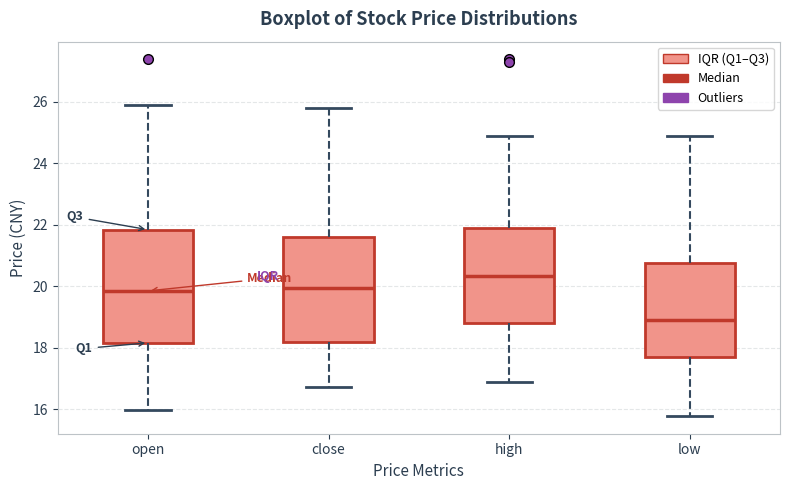

Reading left to right, read every box against the y-axis: the position of its median line, the range the box covers, and the ends of its whiskers. The values are not printed on the chart, so give them approximately, as read against the axis.

open: median 19.8, box 18.2 to 21.8, whiskers 16.0 to 25.8
close: median 20.0, box 18.2 to 21.6, whiskers 16.8 to 25.8
high: median 20.4, box 18.8 to 21.8, whiskers 16.8 to 24.8
low: median 18.8, box 17.8 to 20.8, whiskers 15.8 to 24.8